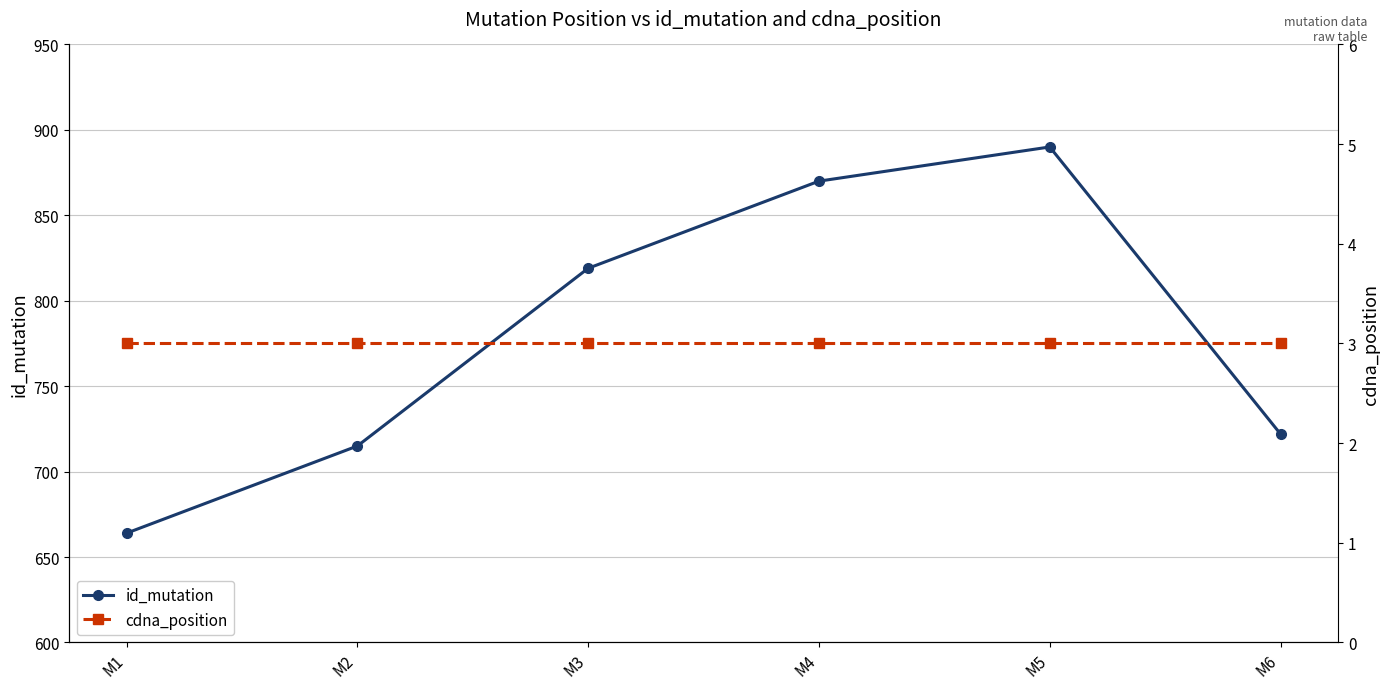

Is this an area chart (filled region under the line)?

No